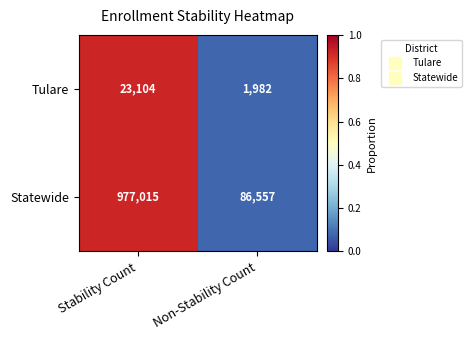

Rank the series at Non-Stability Count from highest to lowest value.

Statewide, Tulare